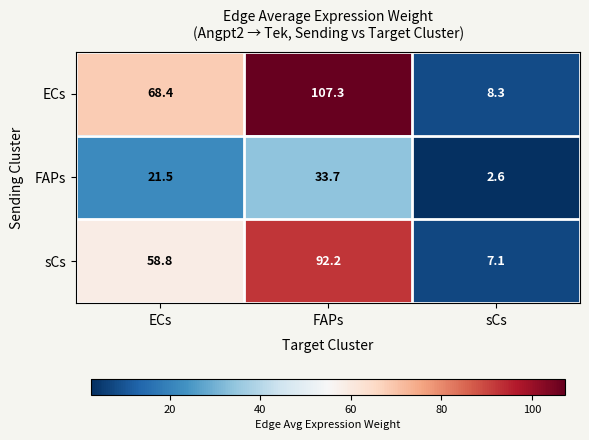

What is the difference between the highest and lowest values at FAPs?

73.6